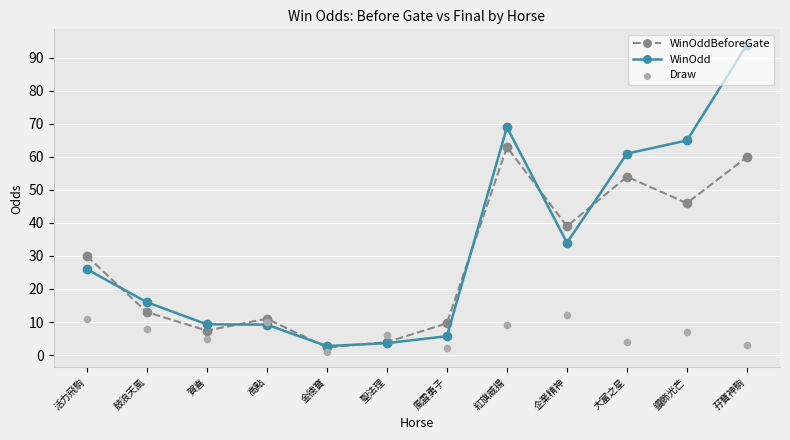

Which series has the largest Y range (max minus min)?

WinOdd